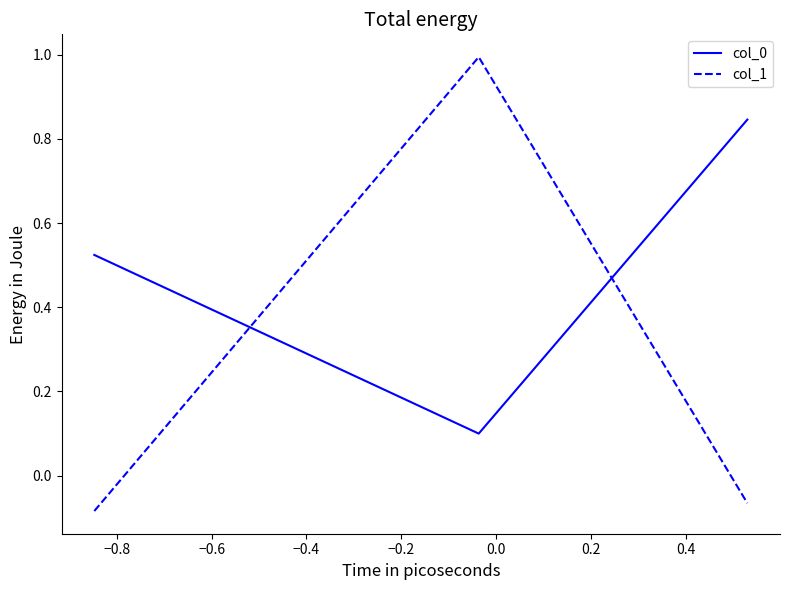

At how many categories does at least one series exceed 0?

3